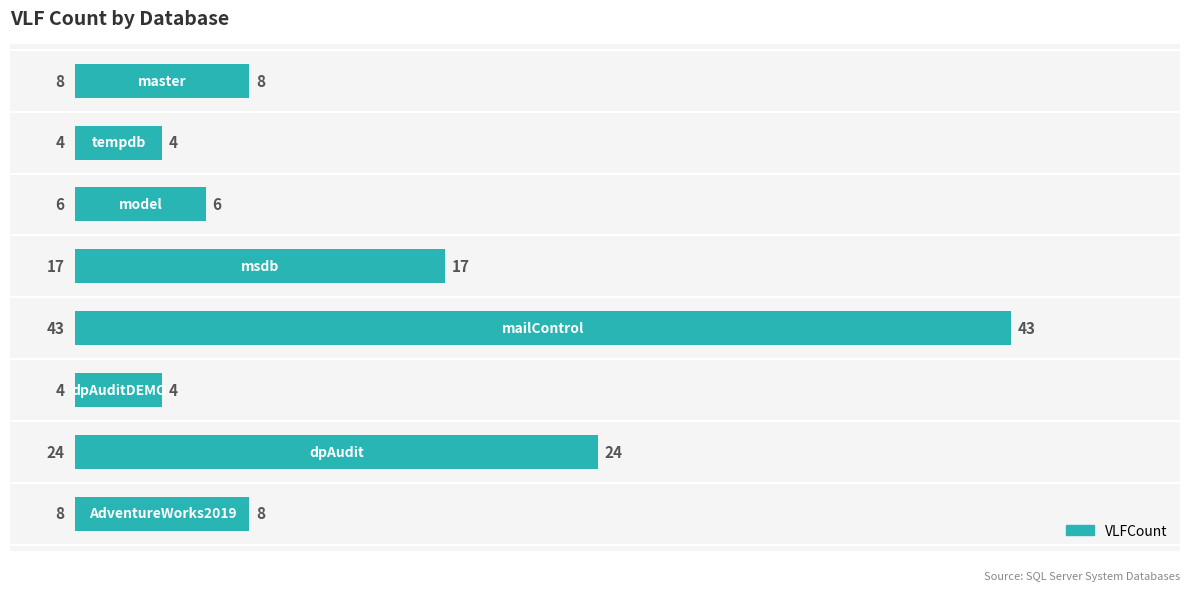

What is the maximum value shown in the chart?

43